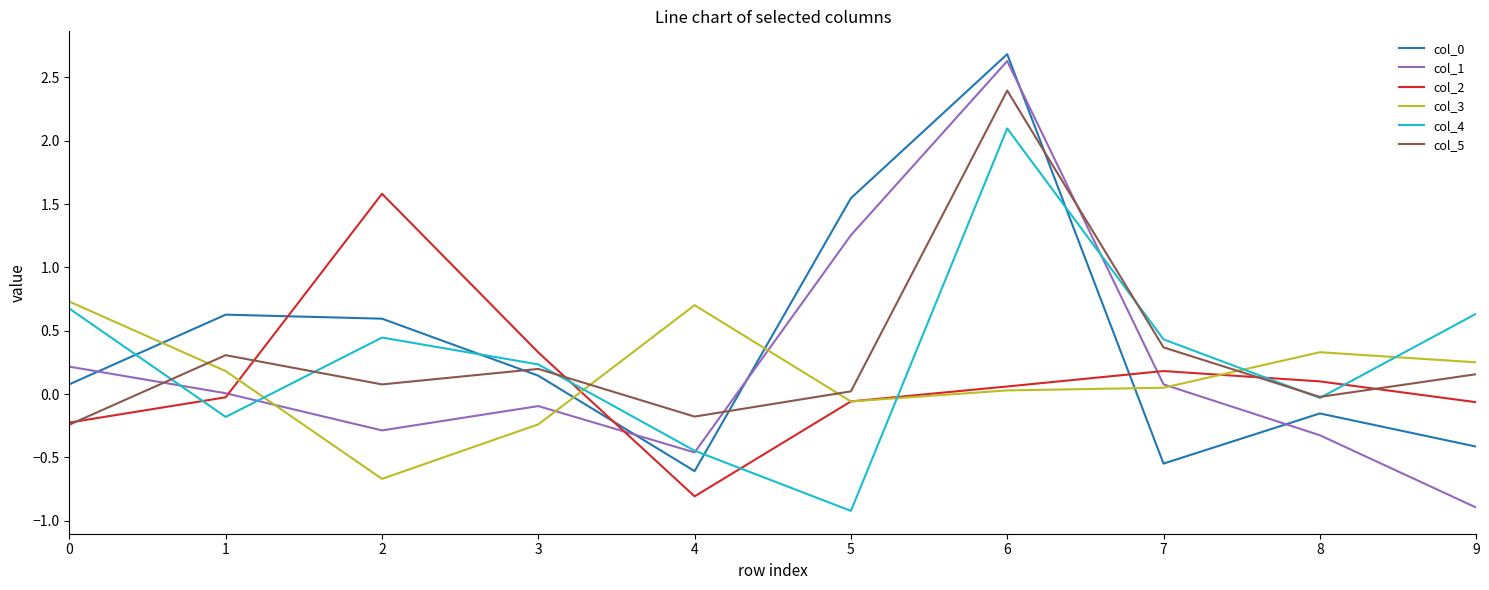

Does the chart display data point markers on the line(s)?

No